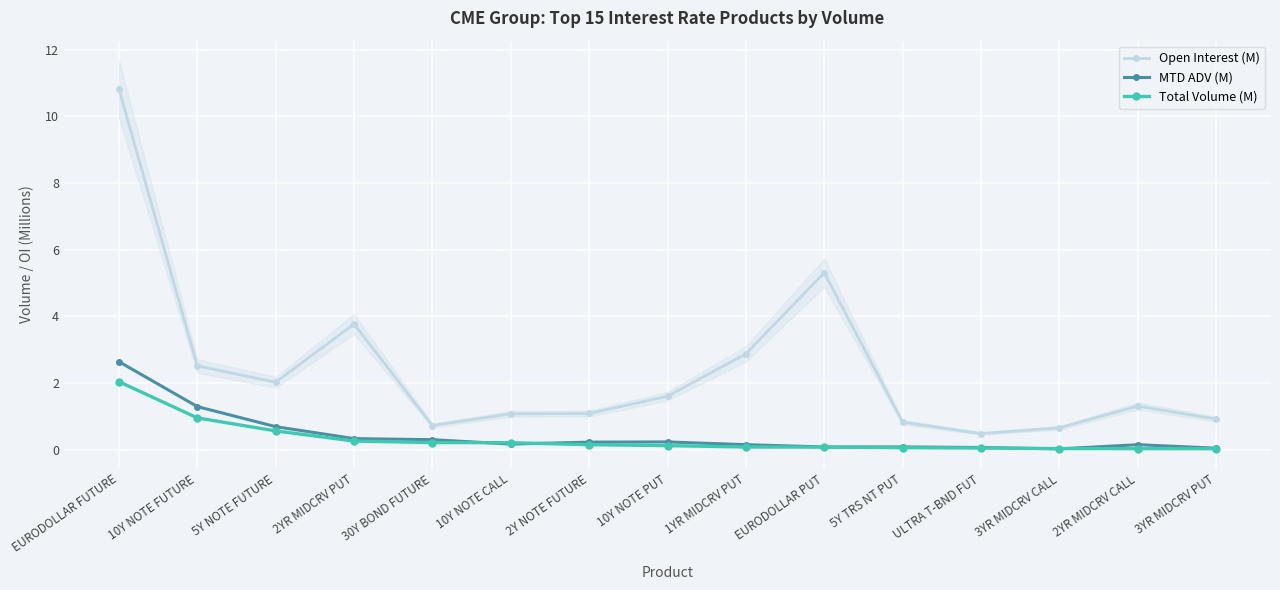

What is the average value of the Open Interest (M) series?

2.4